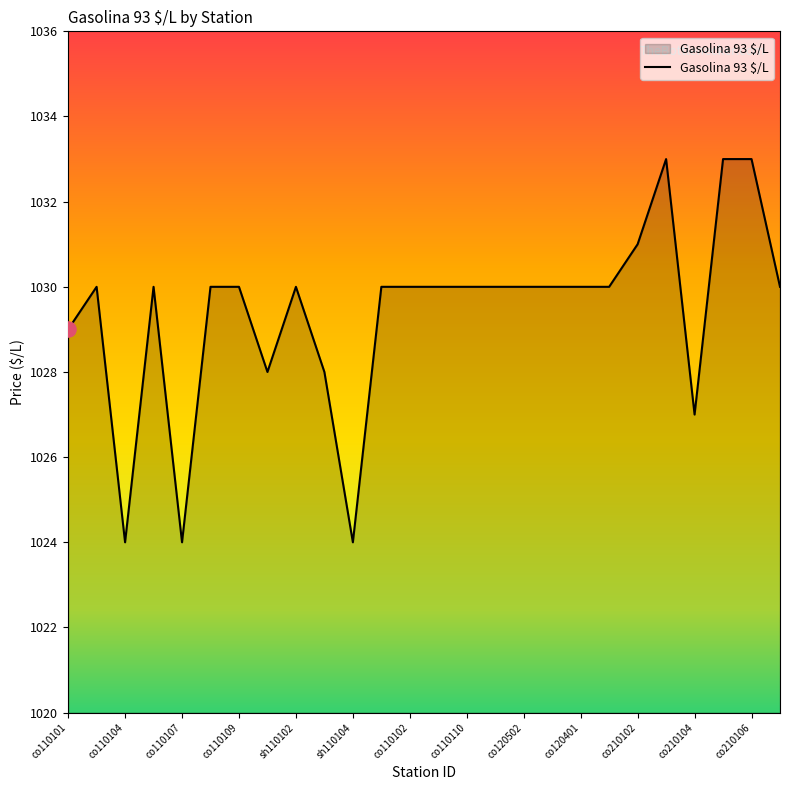

What is the maximum value shown in the chart?

1033